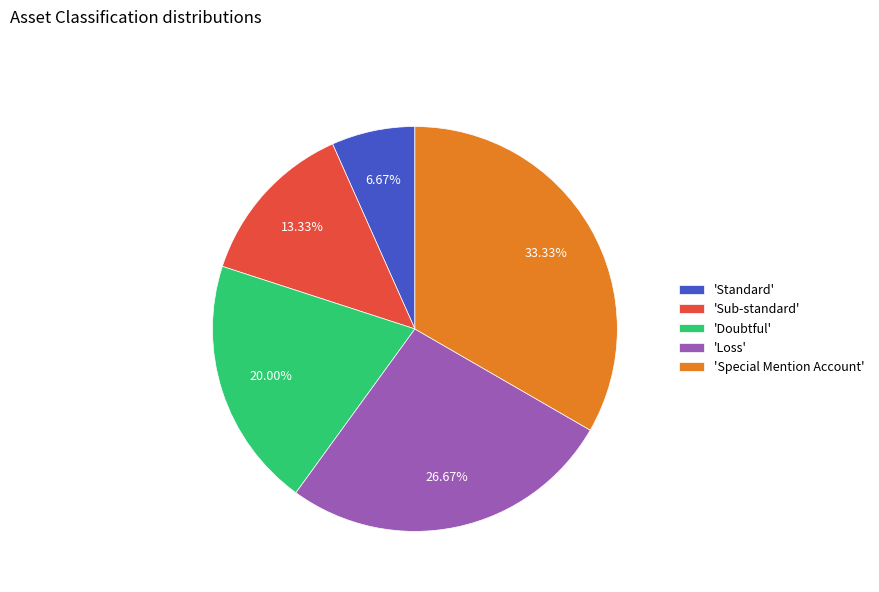

Rank the categories by value from lowest to highest.

'Standard', 'Sub-standard', 'Doubtful', 'Loss', 'Special Mention Account'